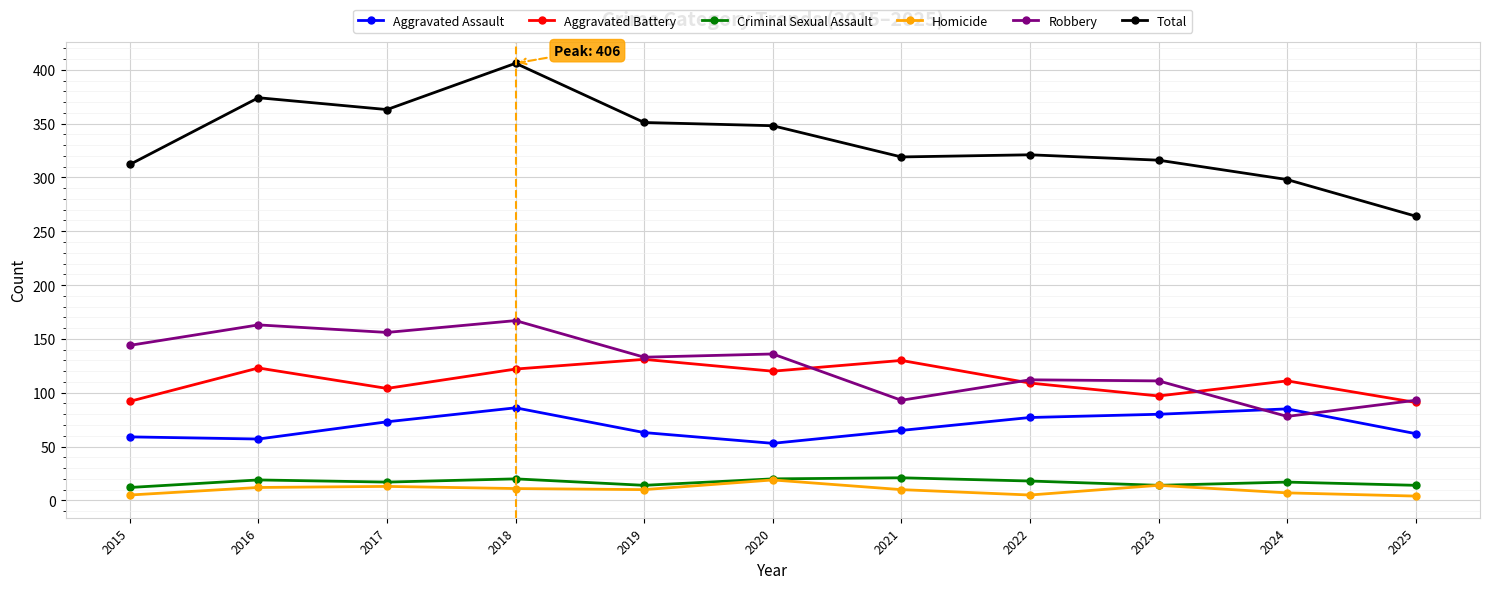

What is the spread (max minus min) of values at 2016?

362